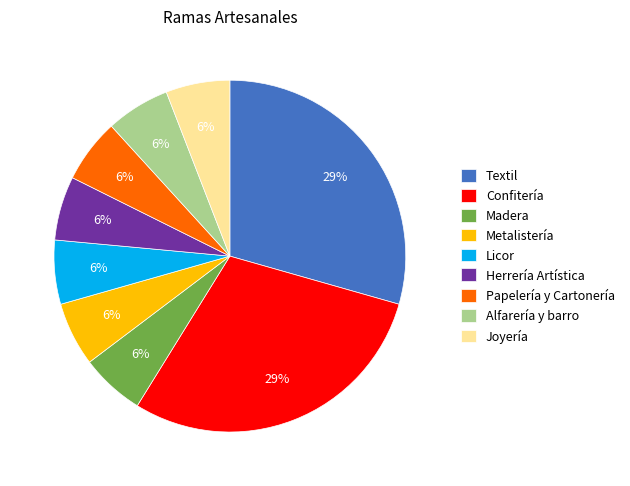

Approximately how many times larger is the value at Textil compared to Confitería?

1.0